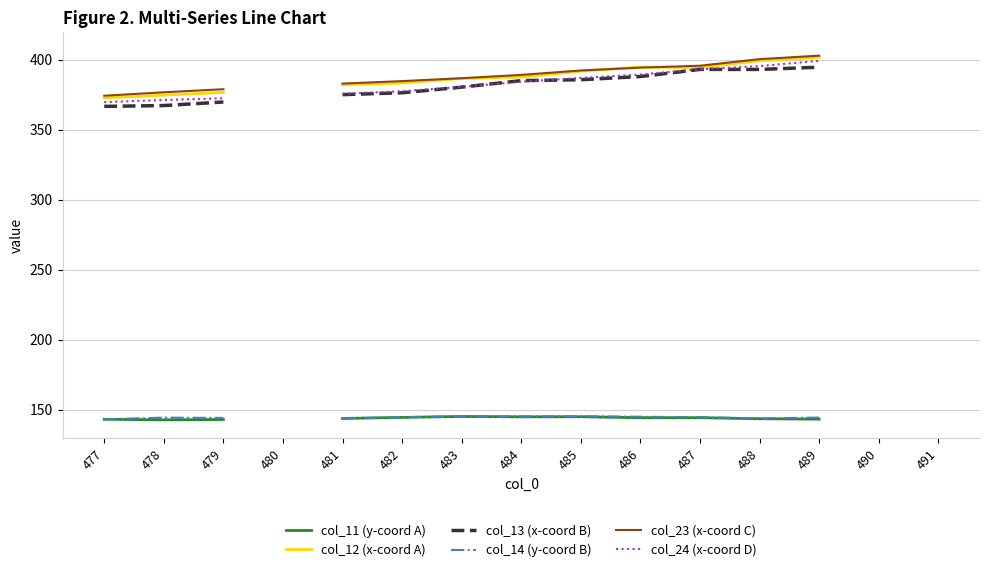

At which category does col_12 (x-coord A) reach its first local valley?

487